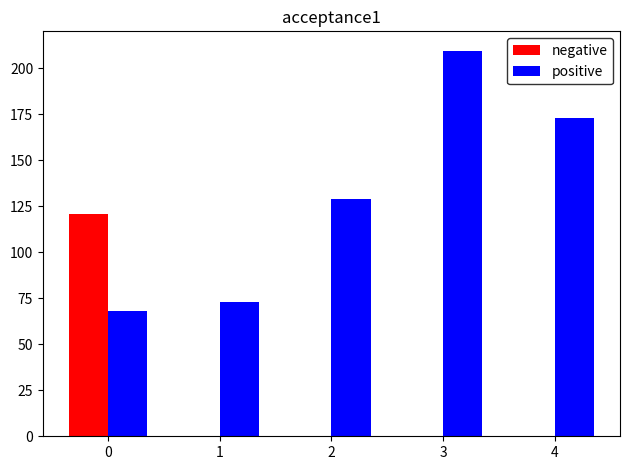

Which category has the highest value across all series?

3